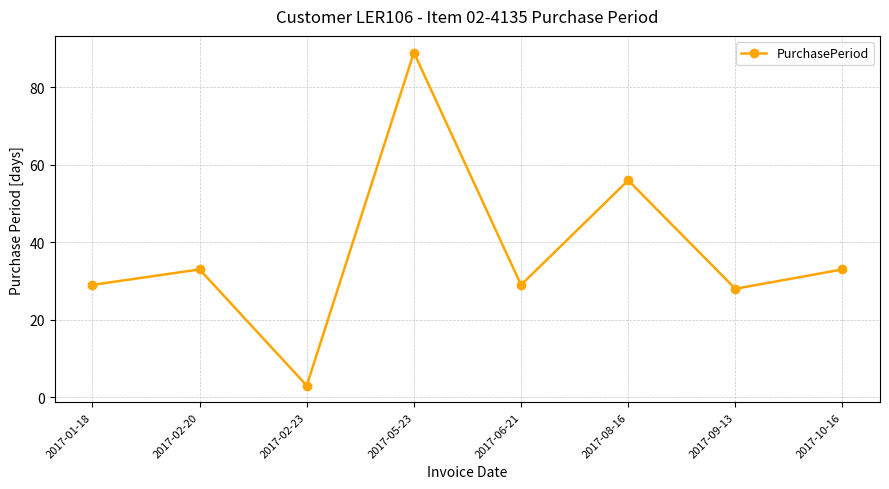

What is the difference between the values at 2017-01-18 and 2017-09-13?

1